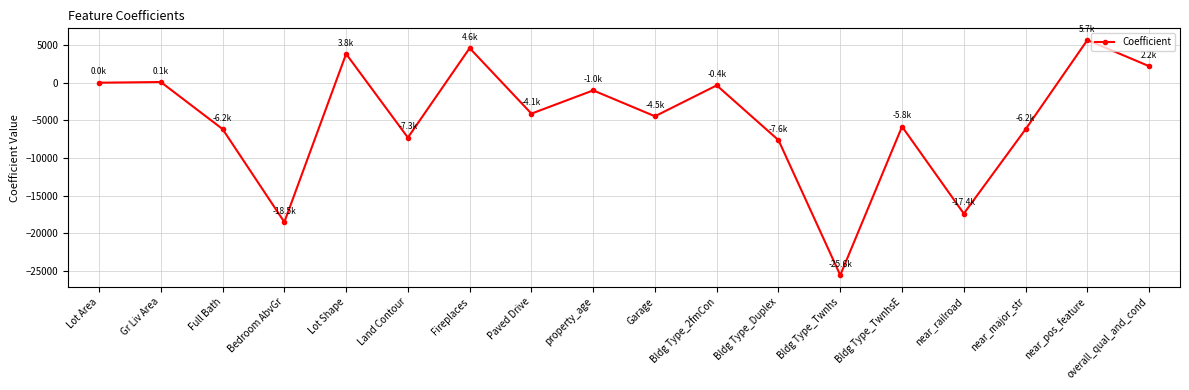

What is the sum of all values?

-88134.8